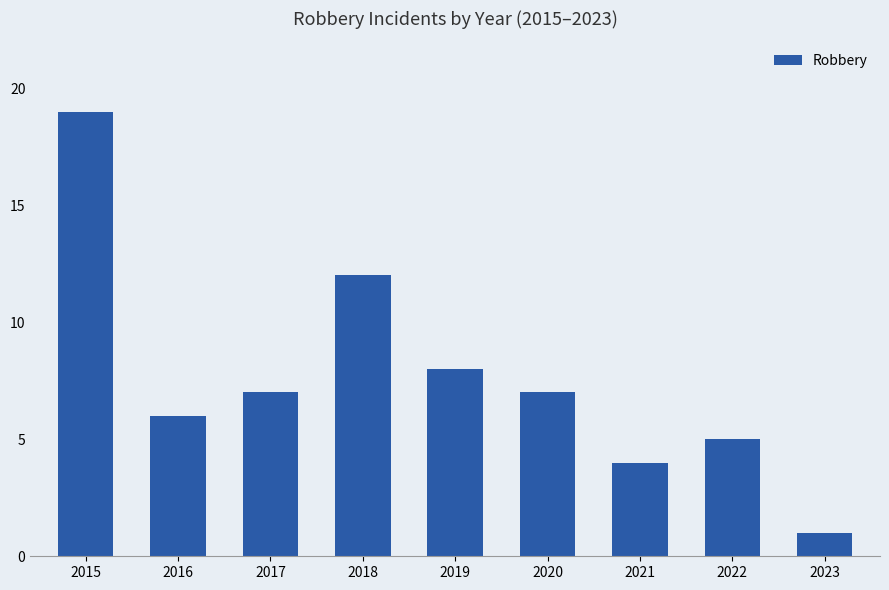

Which has a higher value, 2015 or 2019?

2015